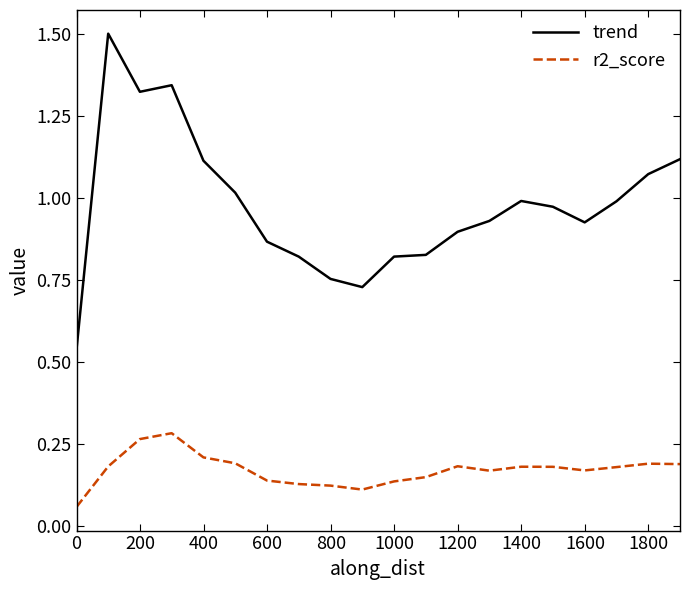

Which series has the widest spread of values?

trend